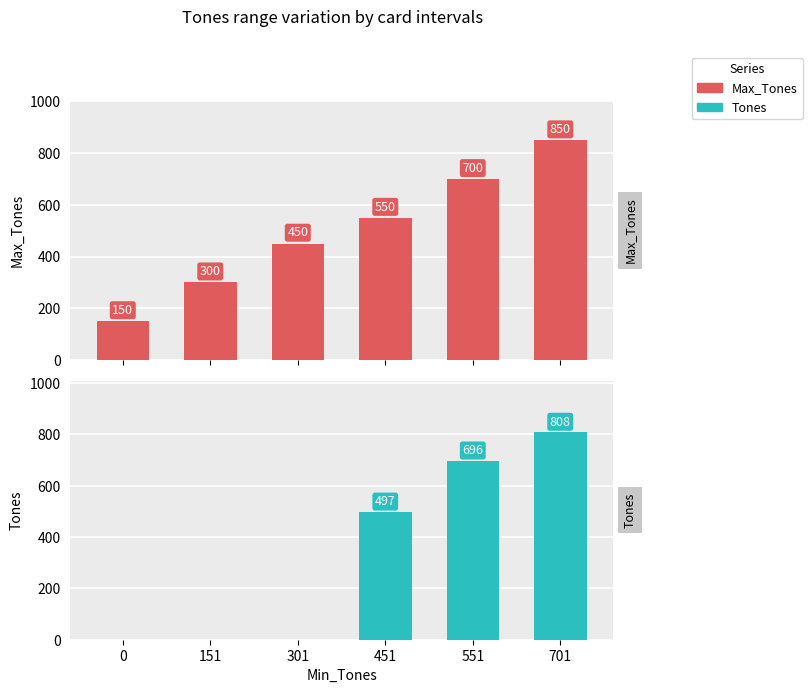

How many values in Tones are above zero?

3